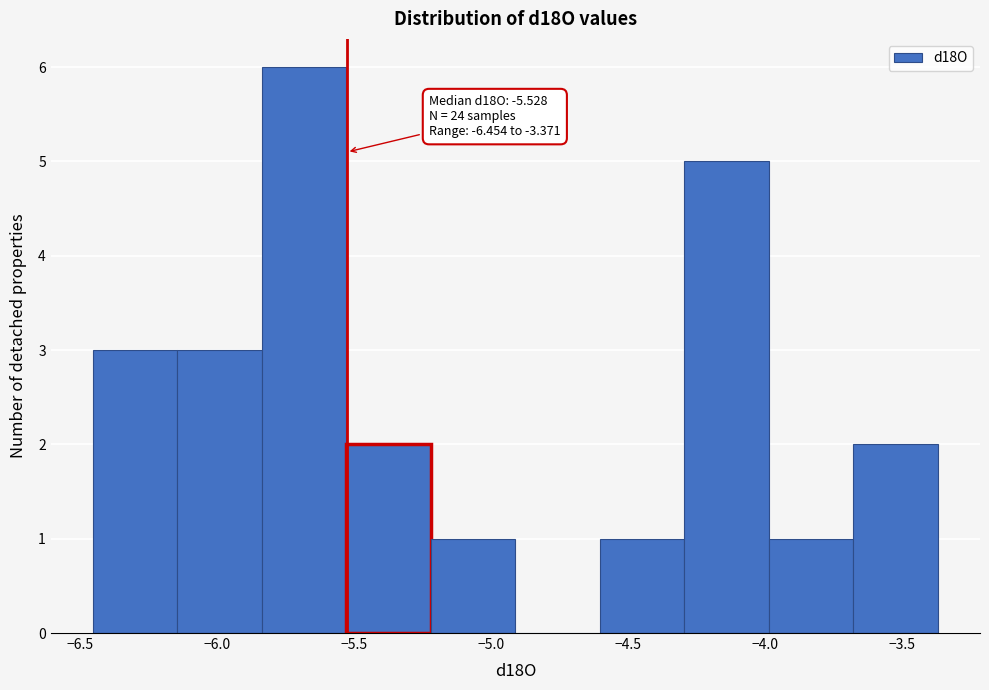

Which range on the x-axis has the tallest bar?

-5.85 to -5.55